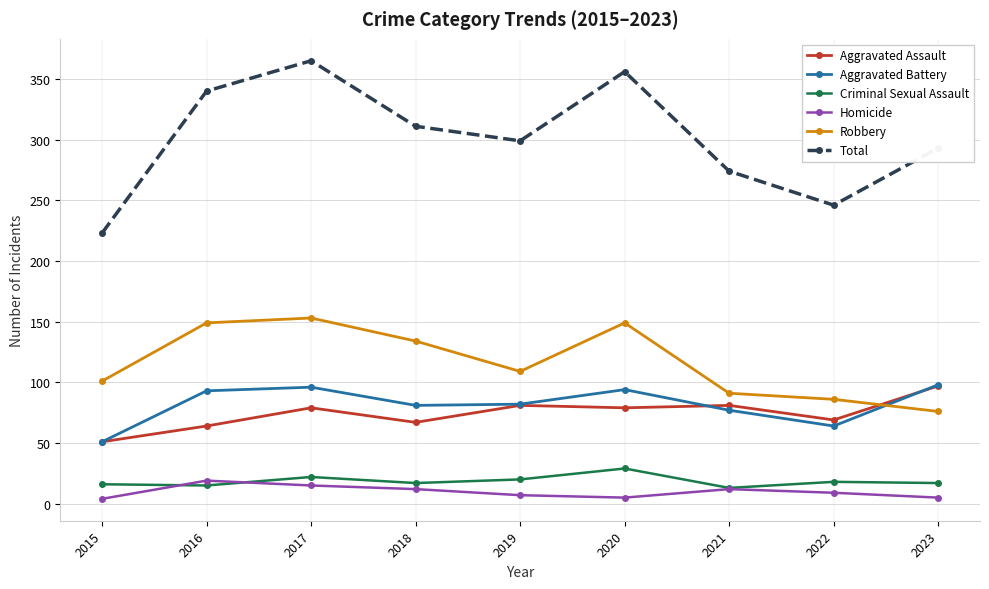

True or false: Robbery and Aggravated Assault cross at least once.

True